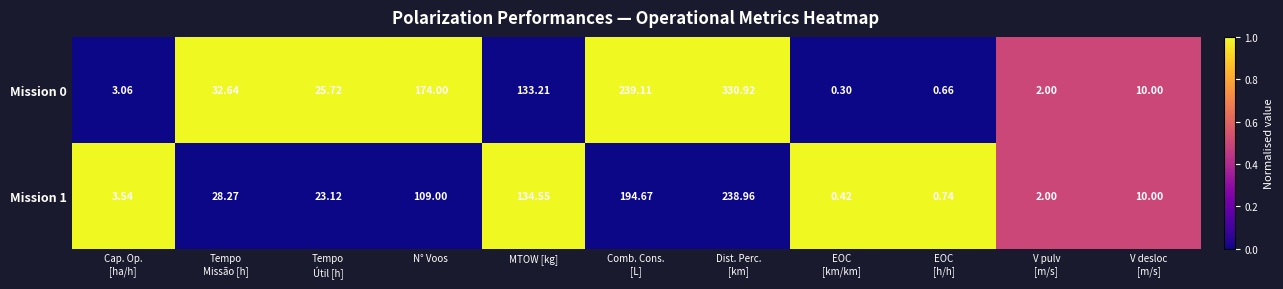

Count the number of data series in this chart.

2